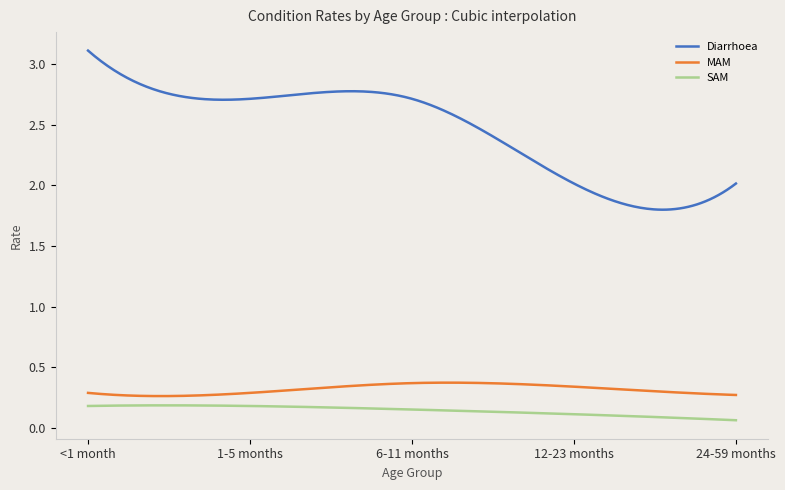

List the series in order of their peak value, highest first.

Diarrhoea, MAM, SAM